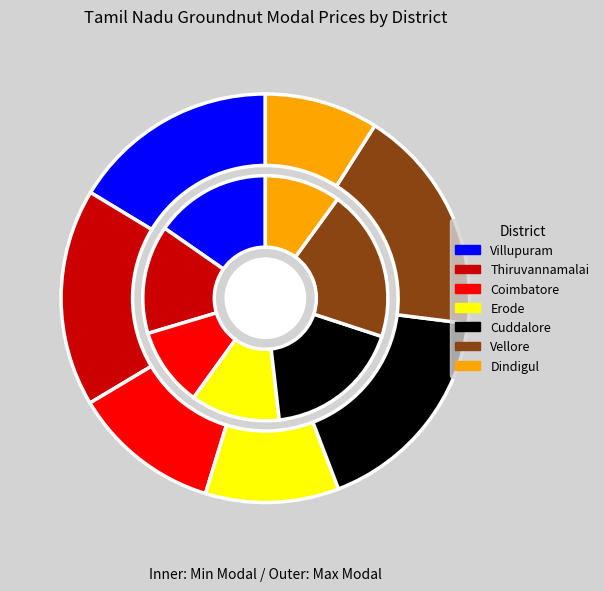

Is it true that Erode is 21% of the pie?

False